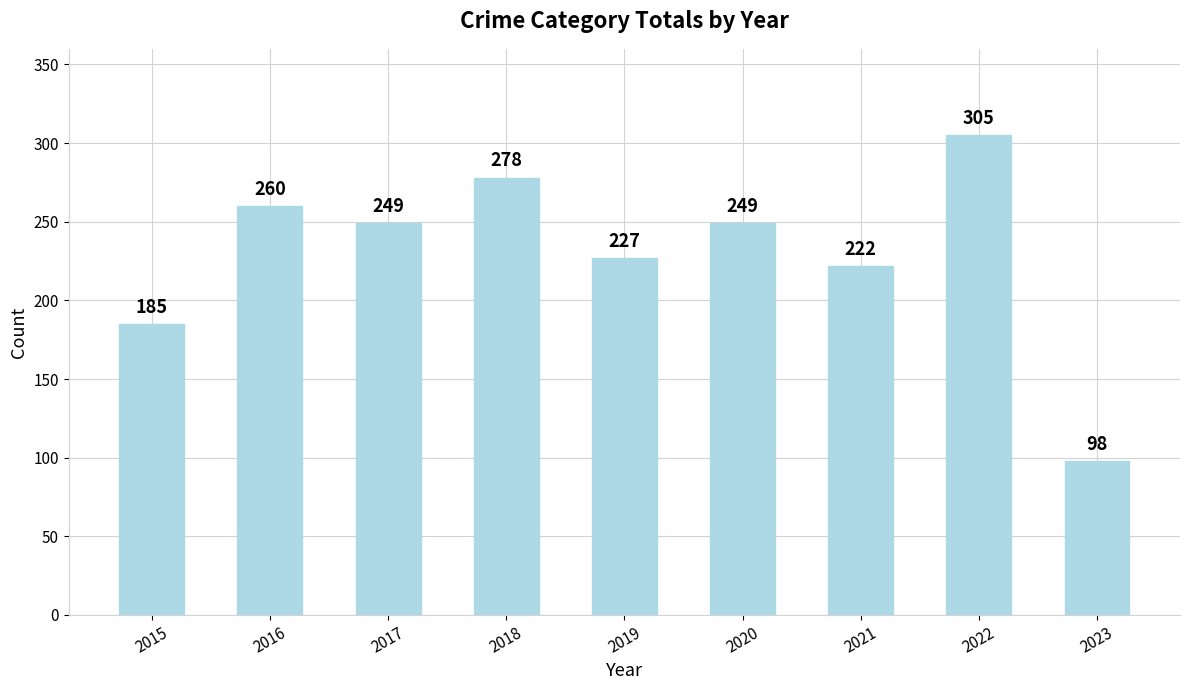

What is the change in value from 2019 to 2022?

+78